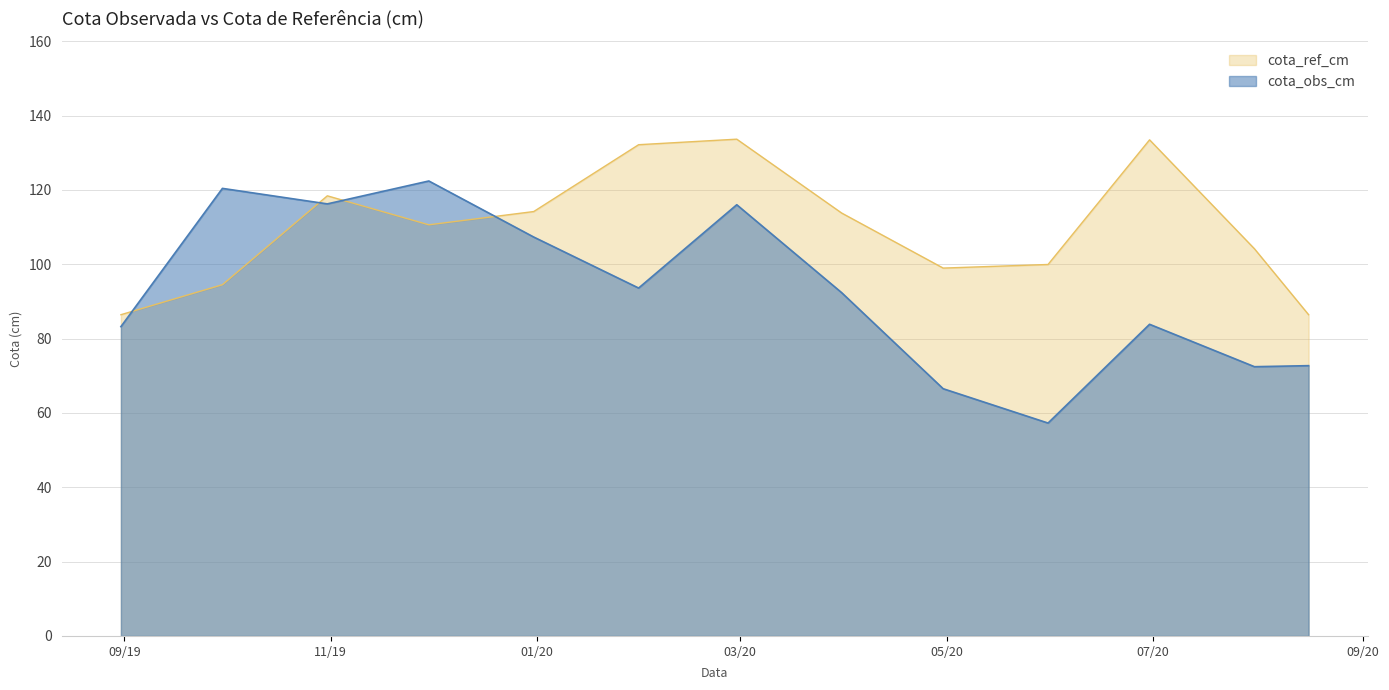

What is the maximum value for cota_obs_cm?

122.4